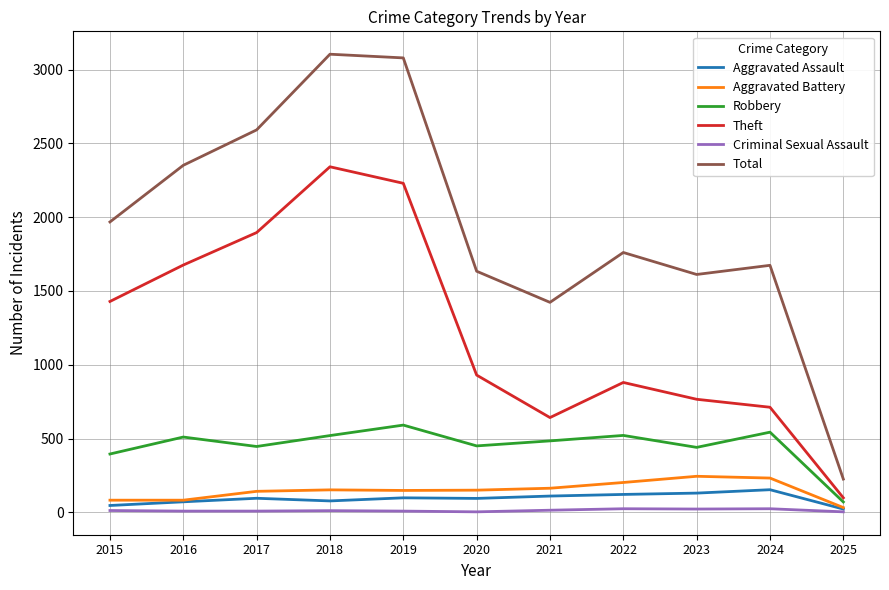

What is the lowest value of the Aggravated Assault series?

22